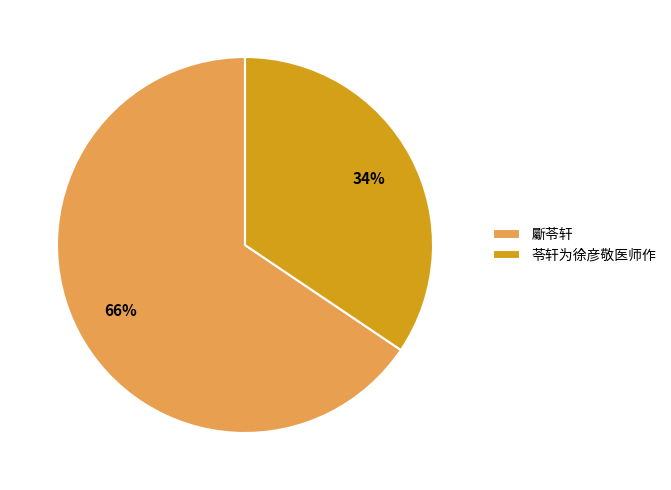

Does any single category account for the majority?

Yes